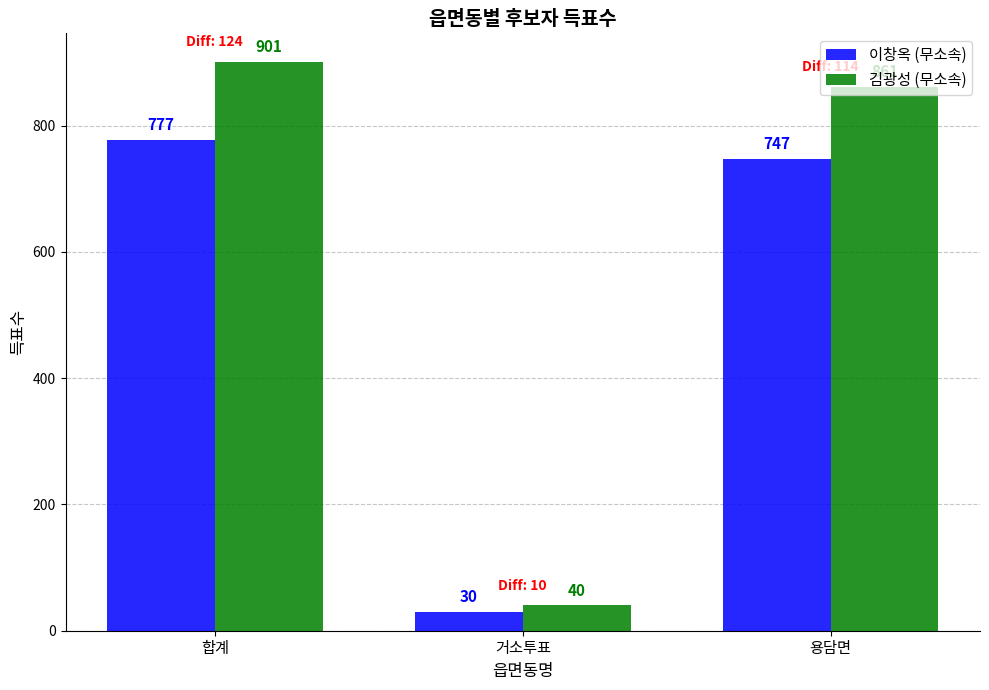

What is the greatest value displayed?

901